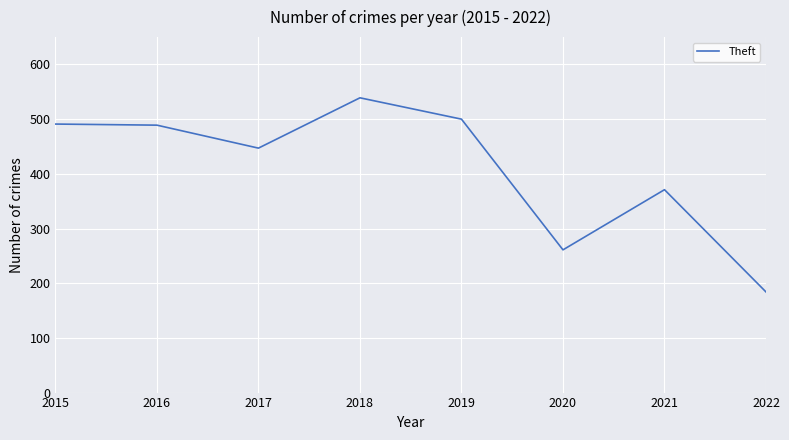

At which category does the chart reach its minimum across all series?

2022